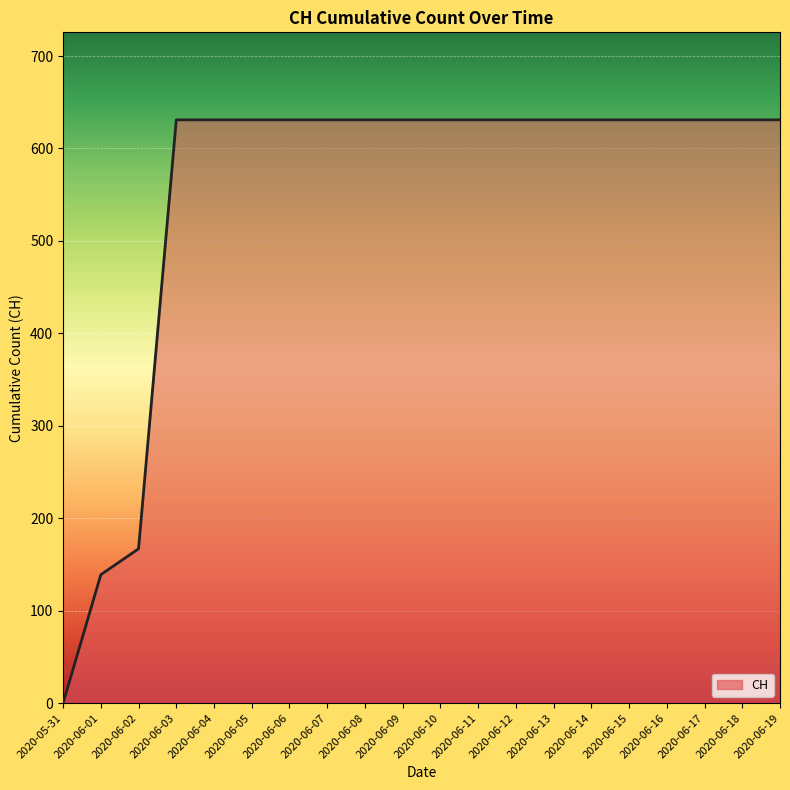

What is the average value?

552